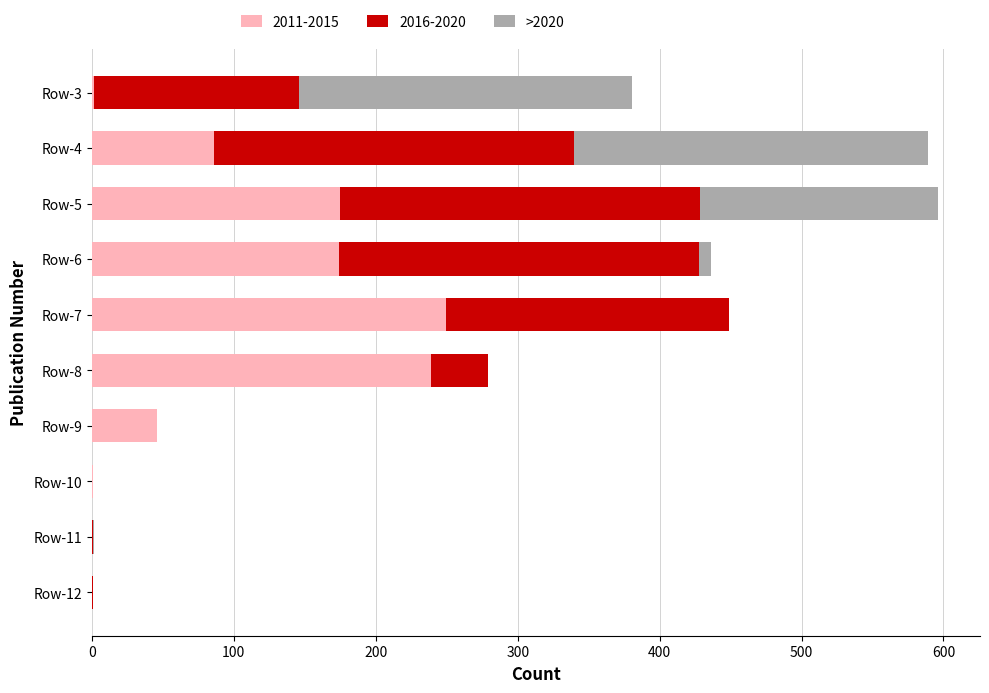

What is the total value across all series at Row-8?

279.2